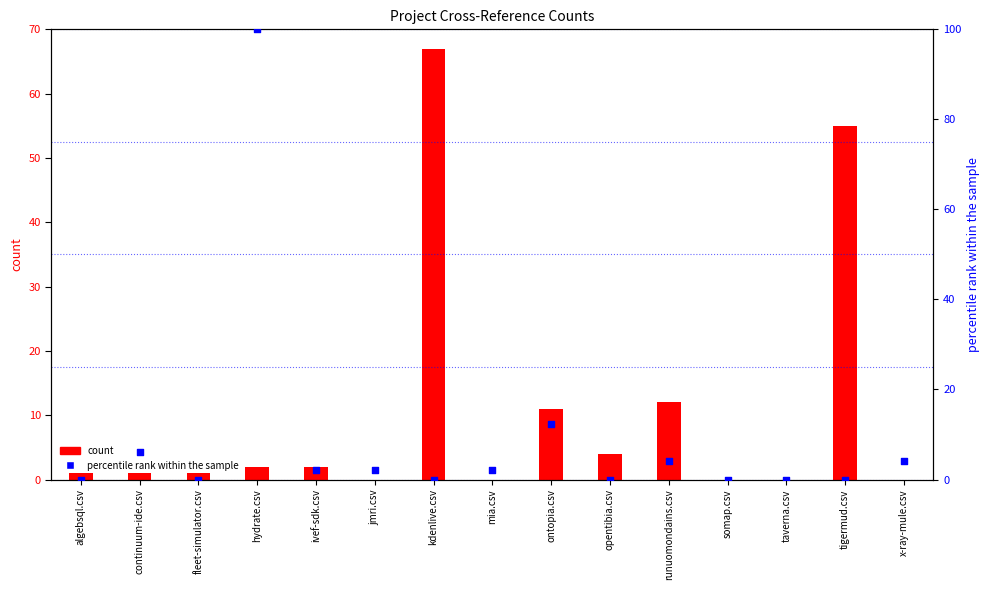

At how many categories does at least one series exceed 33?

3